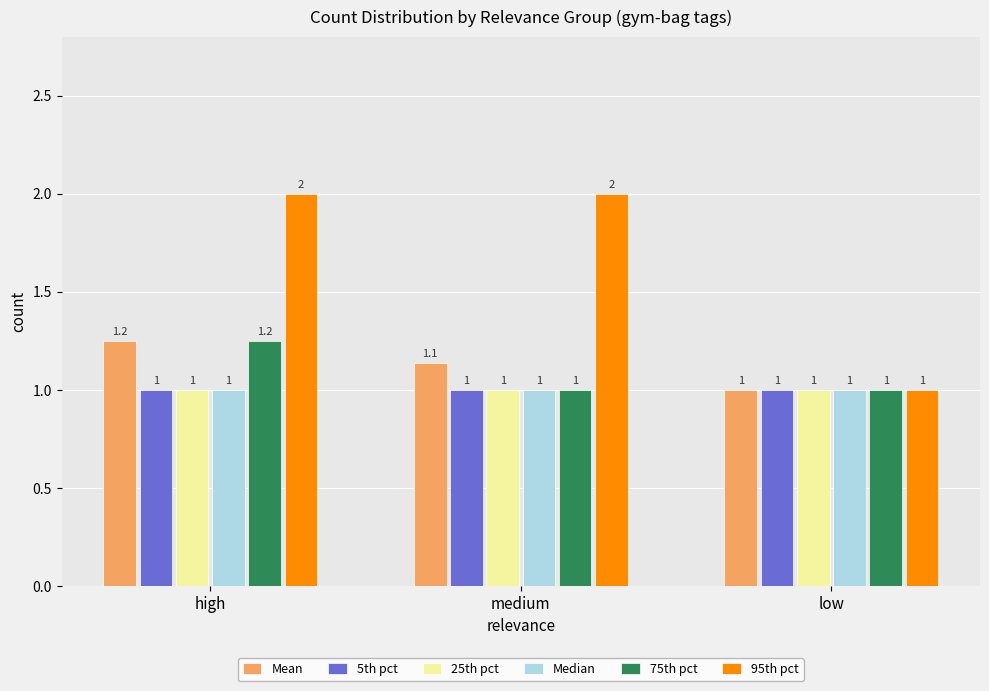

How many 75th pct values are between 1 and 2?

3